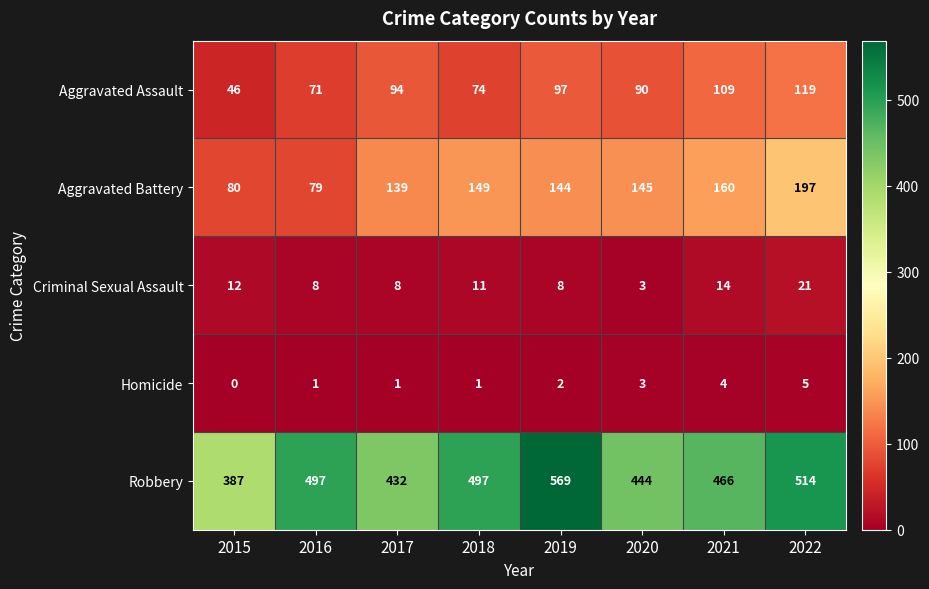

True or false: Aggravated Assault has a value of 34 at 2021.

False